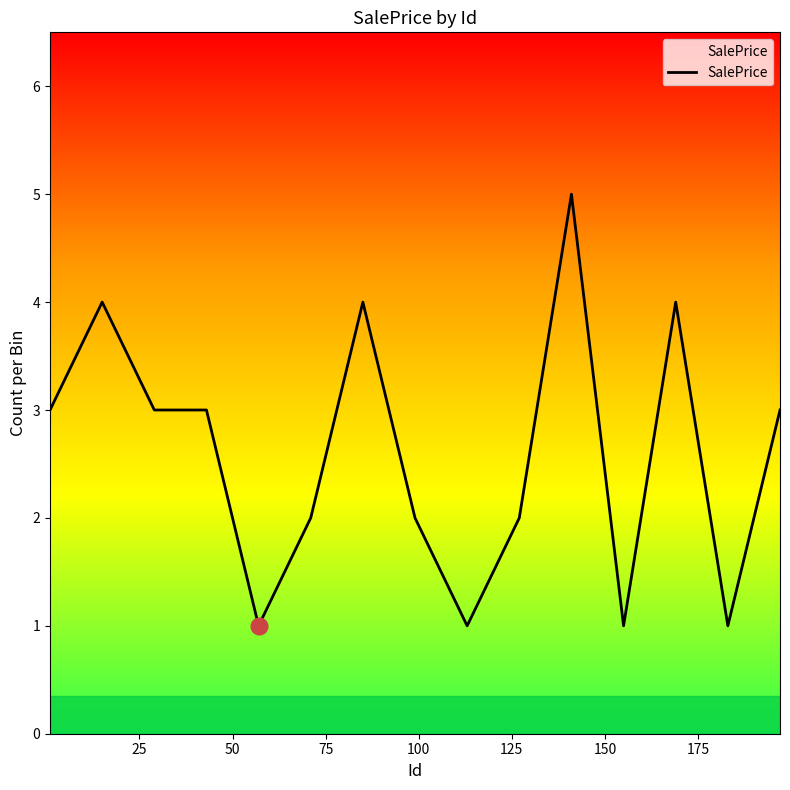

What is the difference between the maximum and minimum values?

4